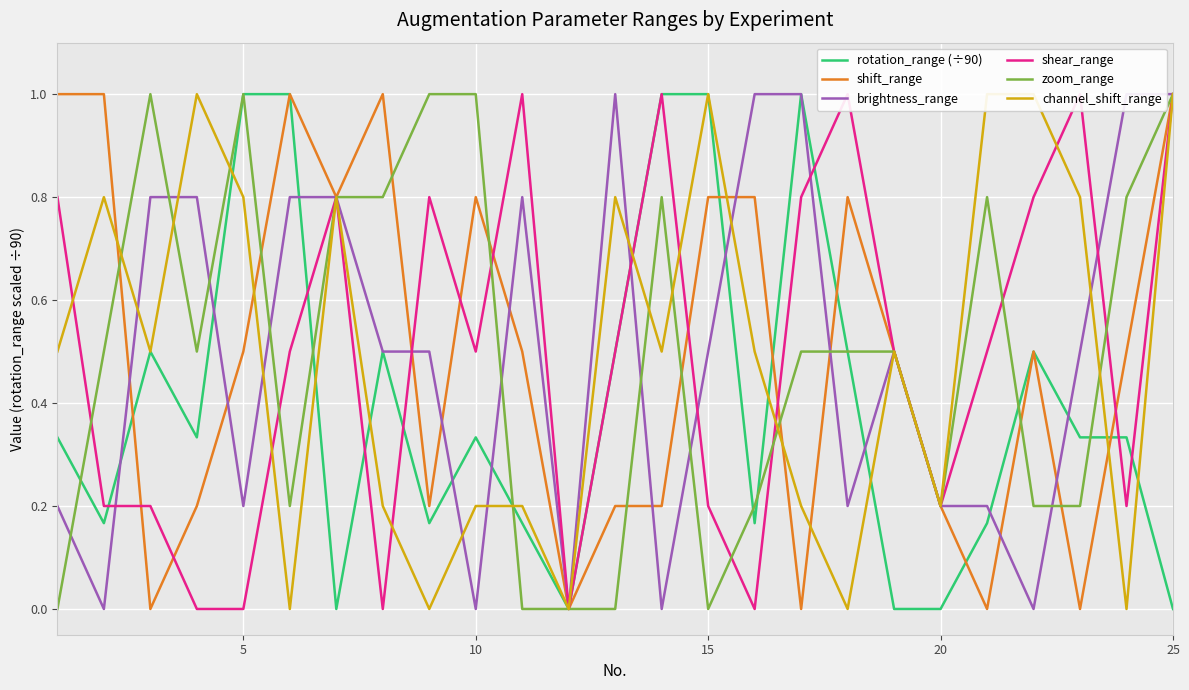

The zoom_range series shows 1.0 at 25. True or false?

True